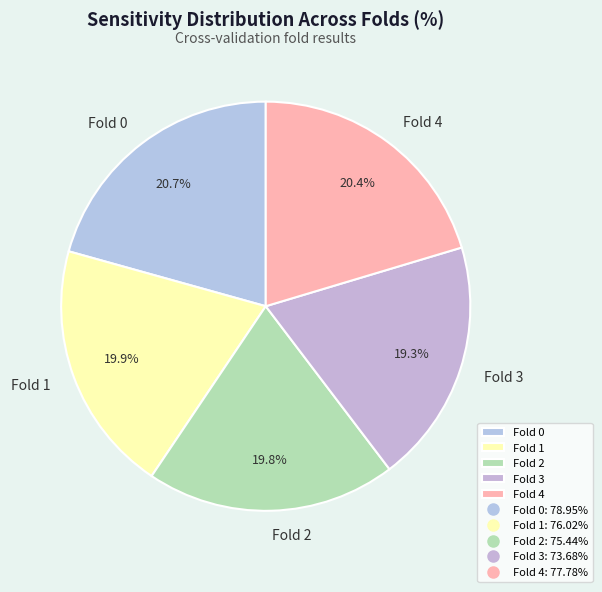

Is there a majority slice in this chart?

No